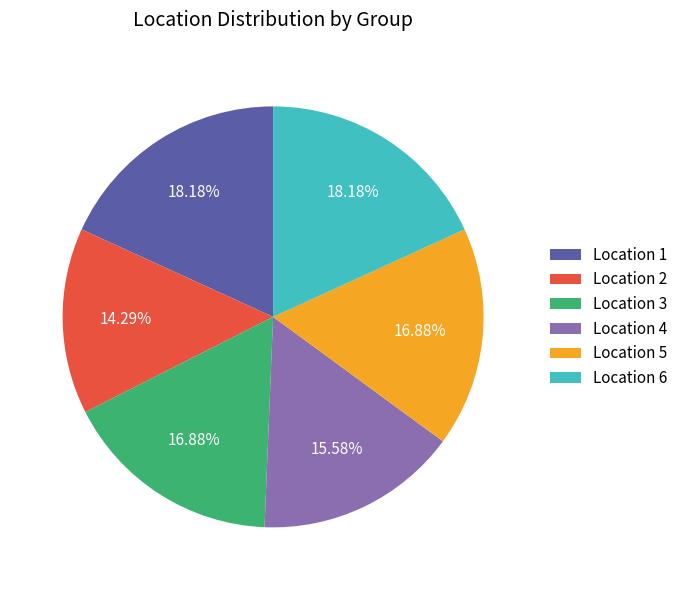

Is there a majority slice in this chart?

No